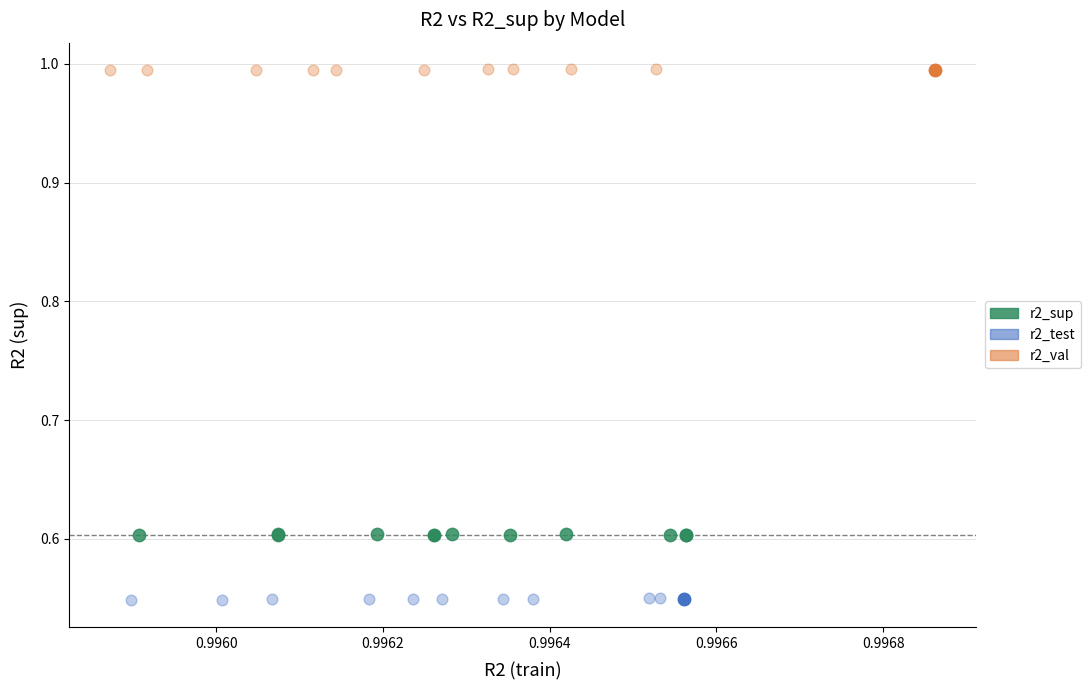

Which series contains the lowest Y value?

r2_test